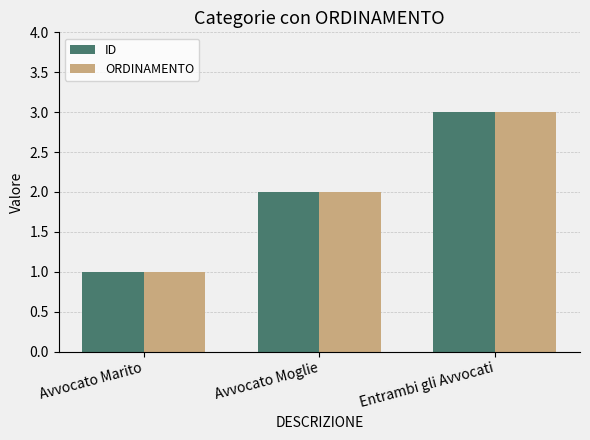

The value of ID at Entrambi gli Avvocati is 4. True or false?

False